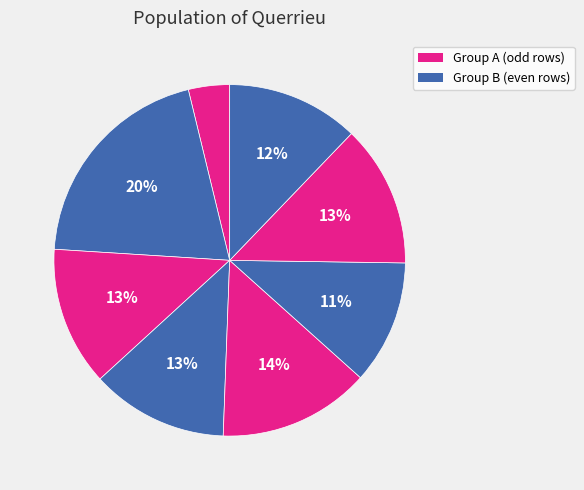

Count the number of slices in the pie.

8